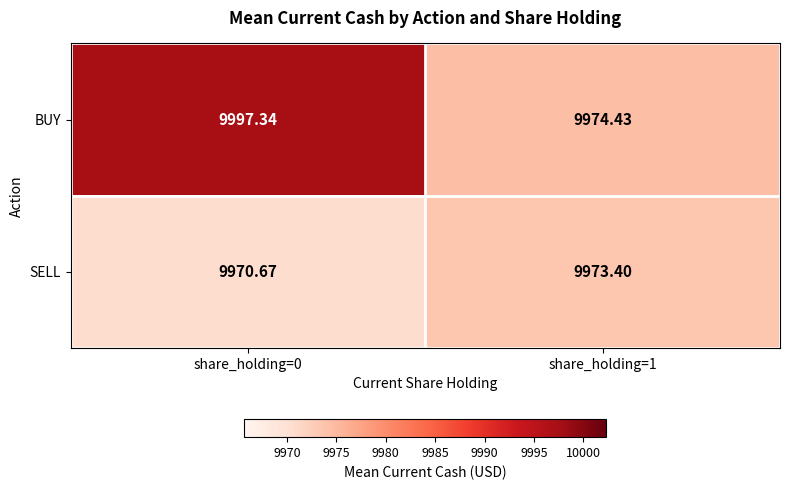

Rank the series by their average value, from highest to lowest.

BUY, SELL